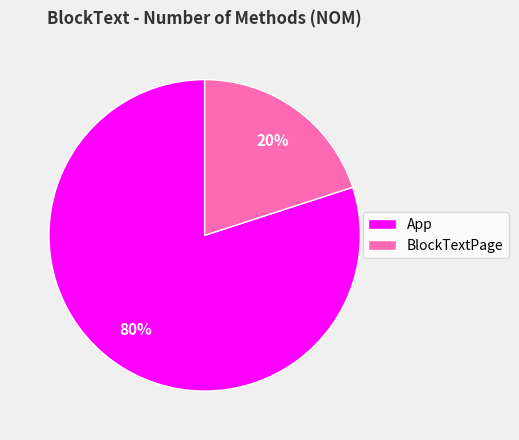

Is it true that BlockTextPage is 20% of the pie?

True